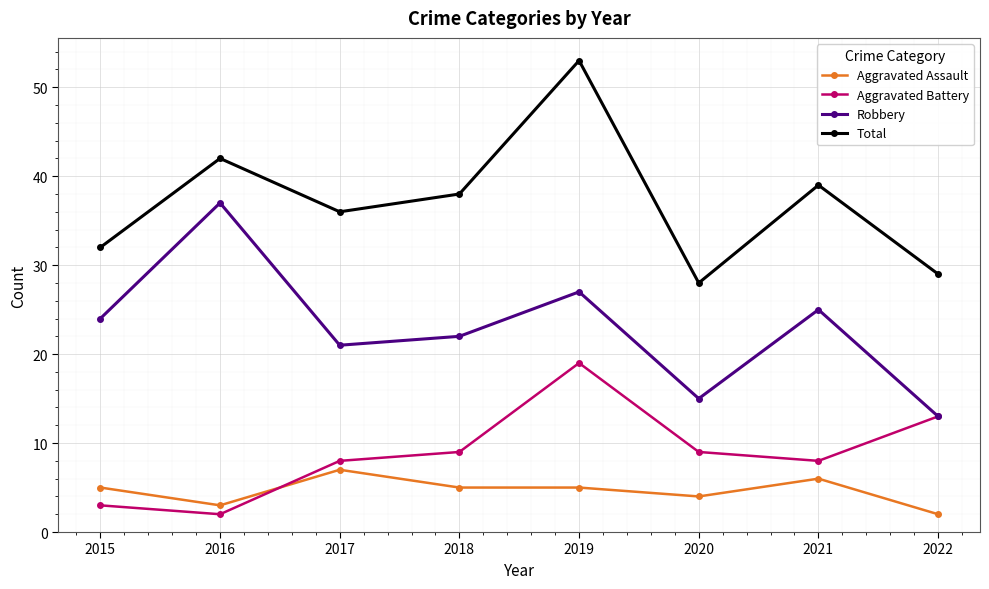

Which category has the lowest value in the Total series?

2020